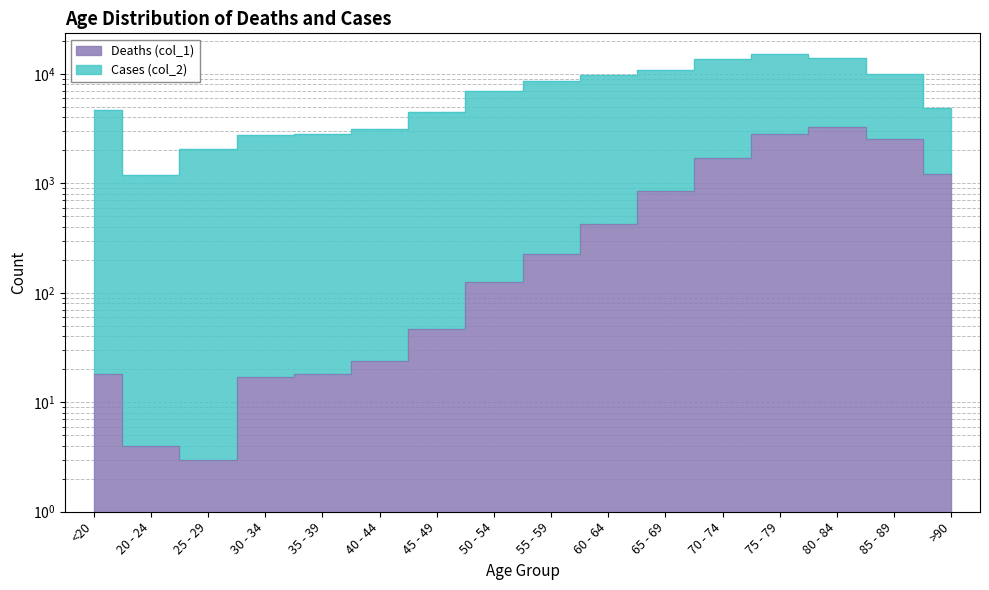

The Cases (col_2) series shows 14037 at 80 - 84. True or false?

True